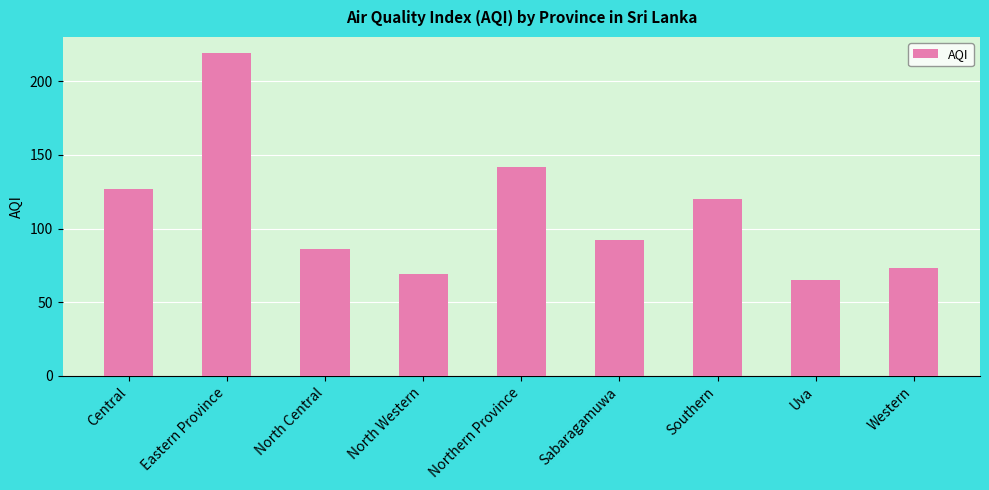

Reading left to right, transcribe all the data shown in this chart.

Central=127	Eastern Province=219	North Central=86	North Western=69	Northern Province=142	Sabaragamuwa=92	Southern=120	Uva=65	Western=73